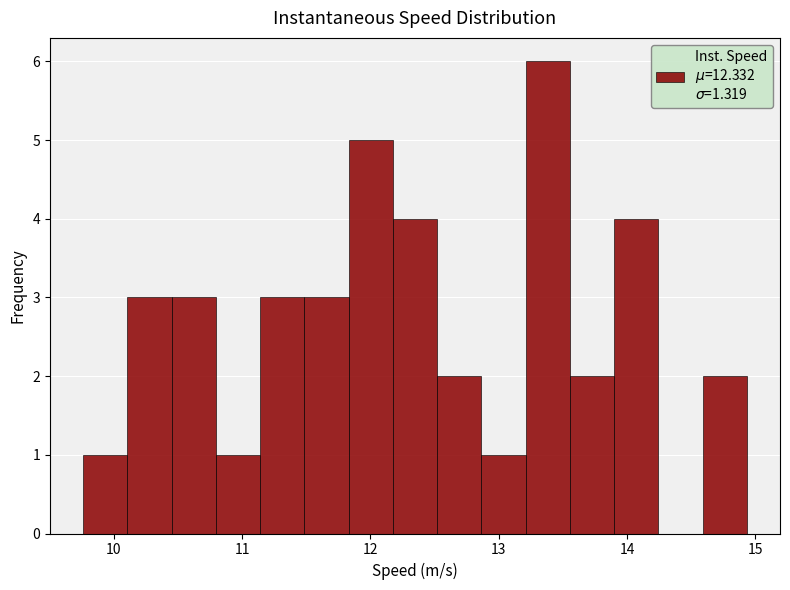

Read against the x-axis, roughly where is the centre of the tallest bar?

13.4